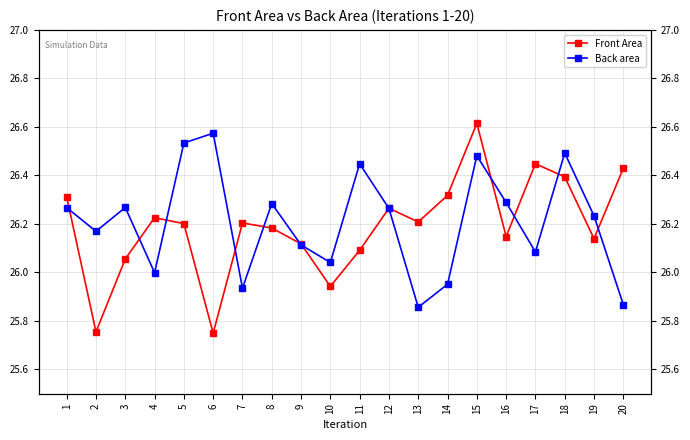

Where is the first local minimum for Front Area?

2